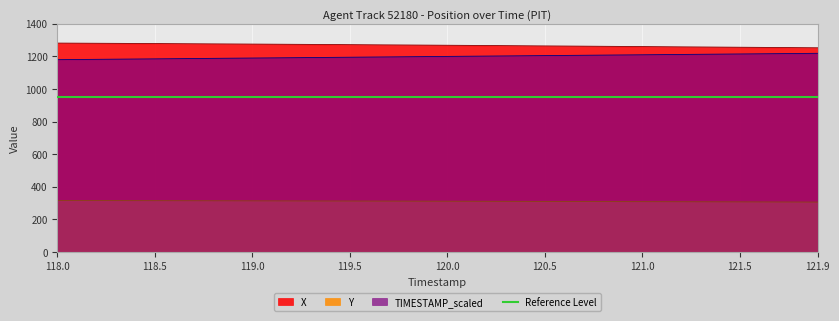

What is the maximum value shown in the chart?

1281.7